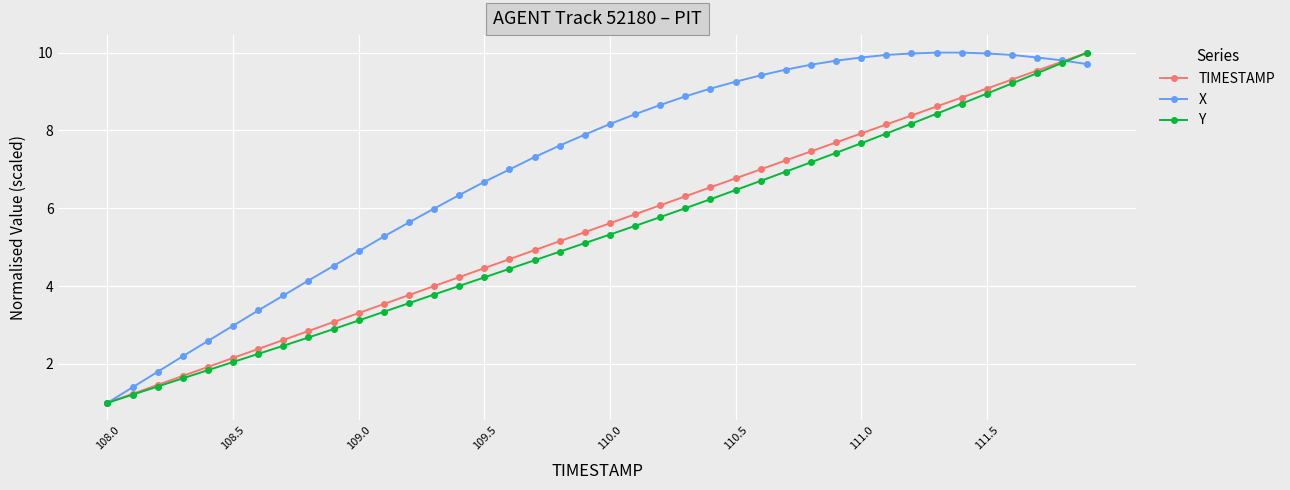

What is the highest value of the Y series?

10.0